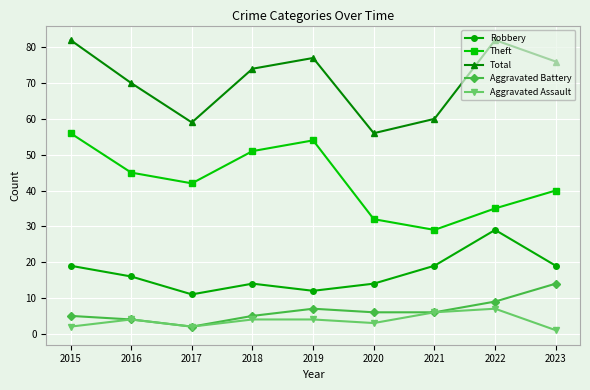

What is the value of the Robbery point at the 1st from the left?

19